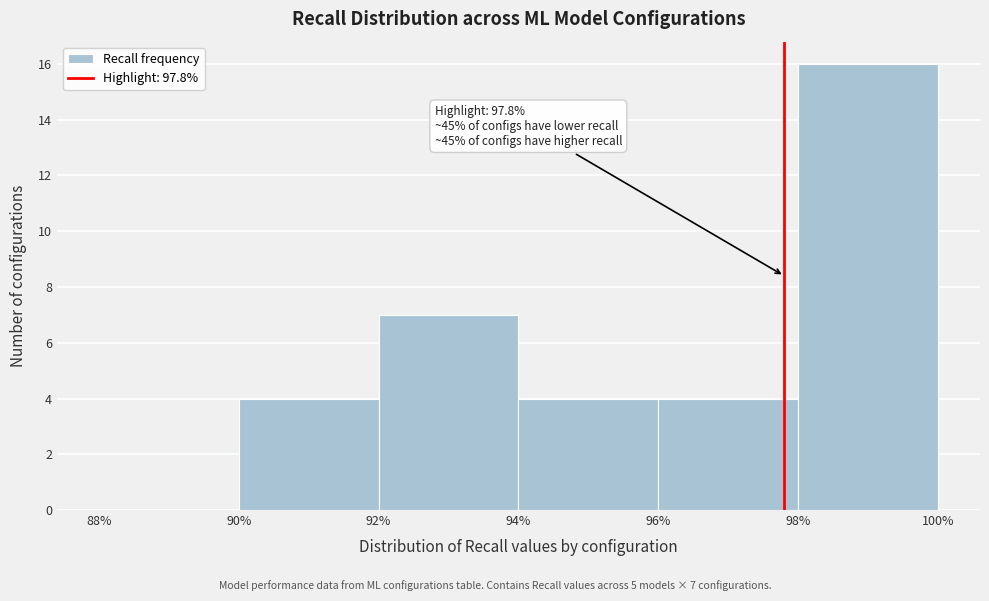

Which range on the x-axis has the tallest bar?

98% to 100%